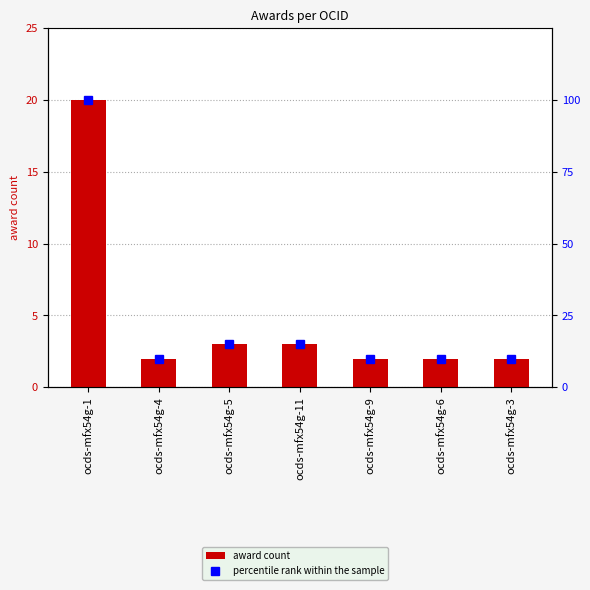

Rank the series at ocds-mfx54g-9 from highest to lowest value.

percentile rank within the sample, award count